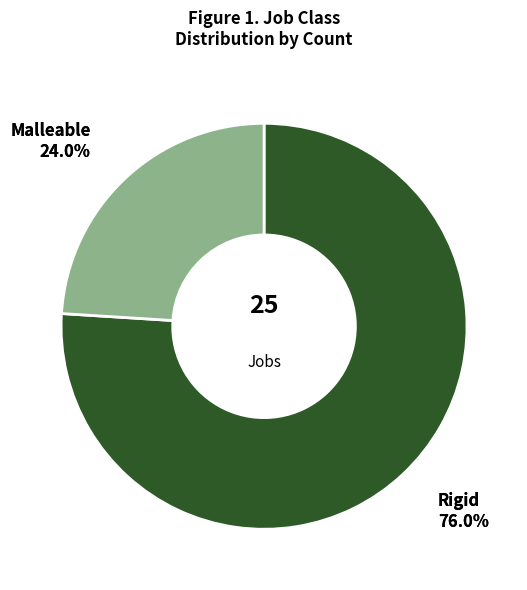

Between malleable and rigid, which is larger?

rigid